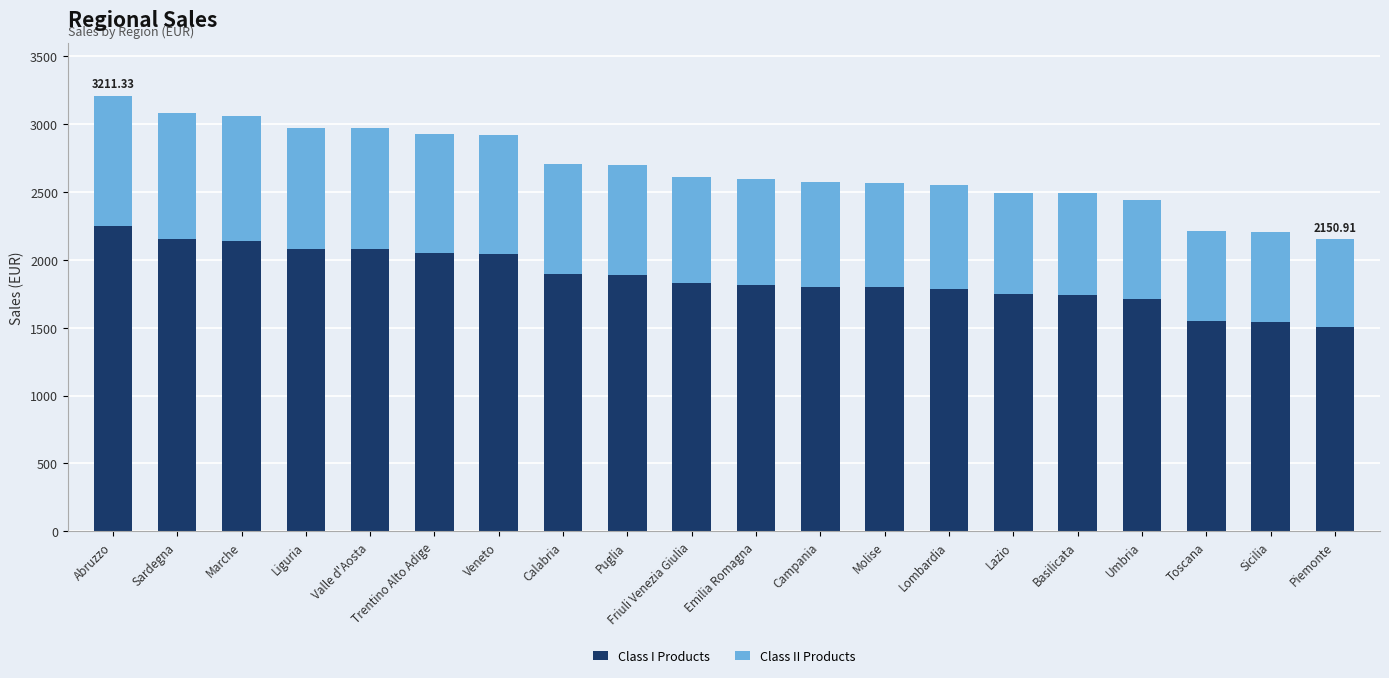

What is the value of the Class I Products bar at the 12th from the left?

1801.4